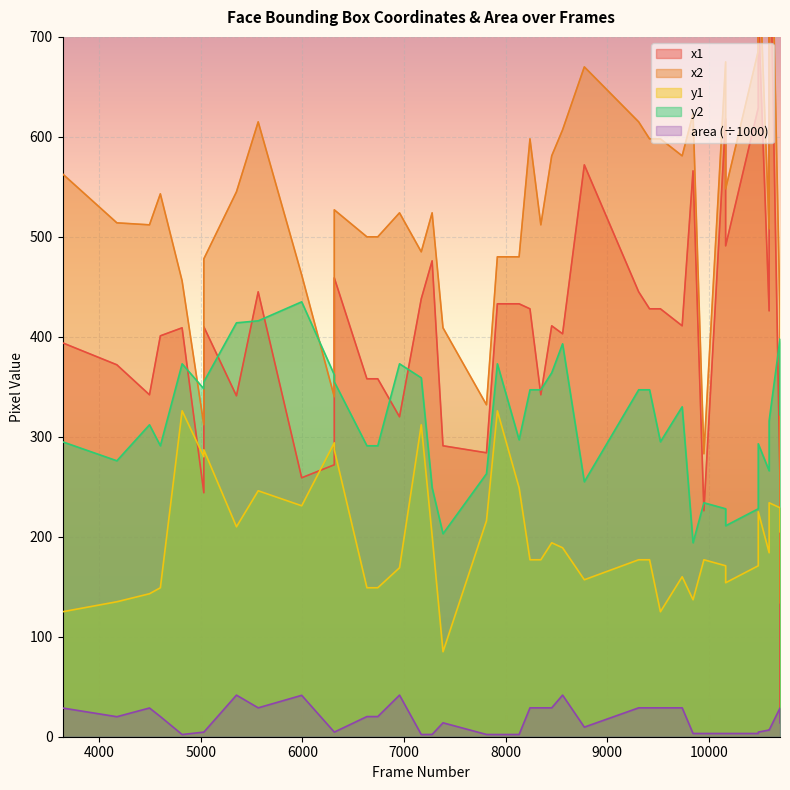

What is the value of the x1 point at the 14th from the left?

358